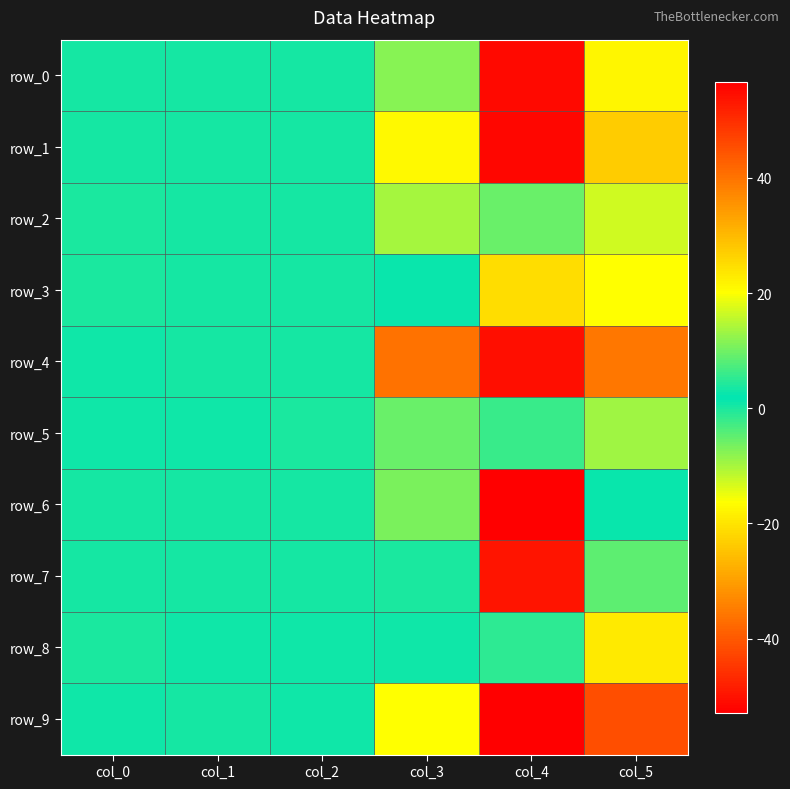

At which label does row_4 reach its minimum?

col_3